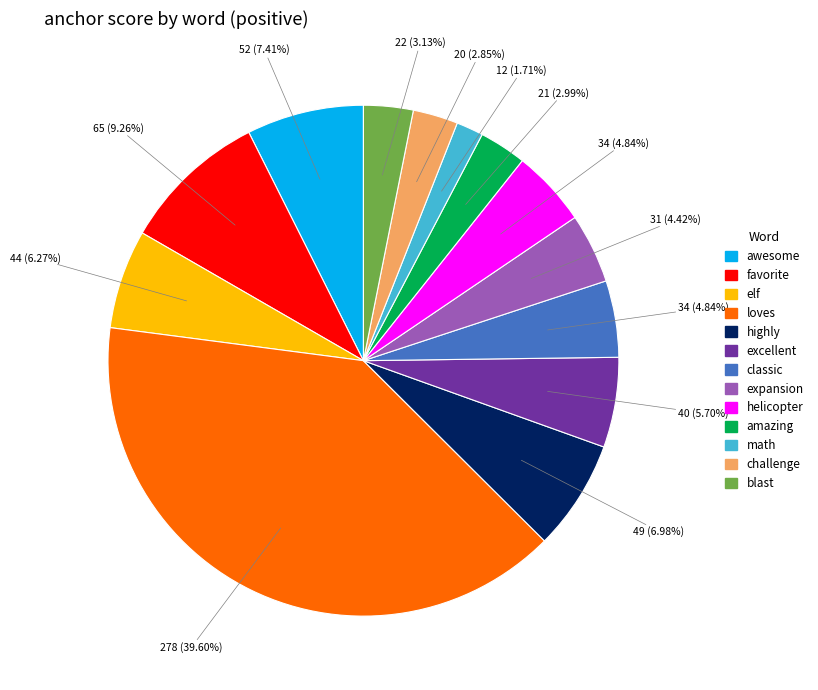

What percentage is the highly slice, to the nearest percent?

7%